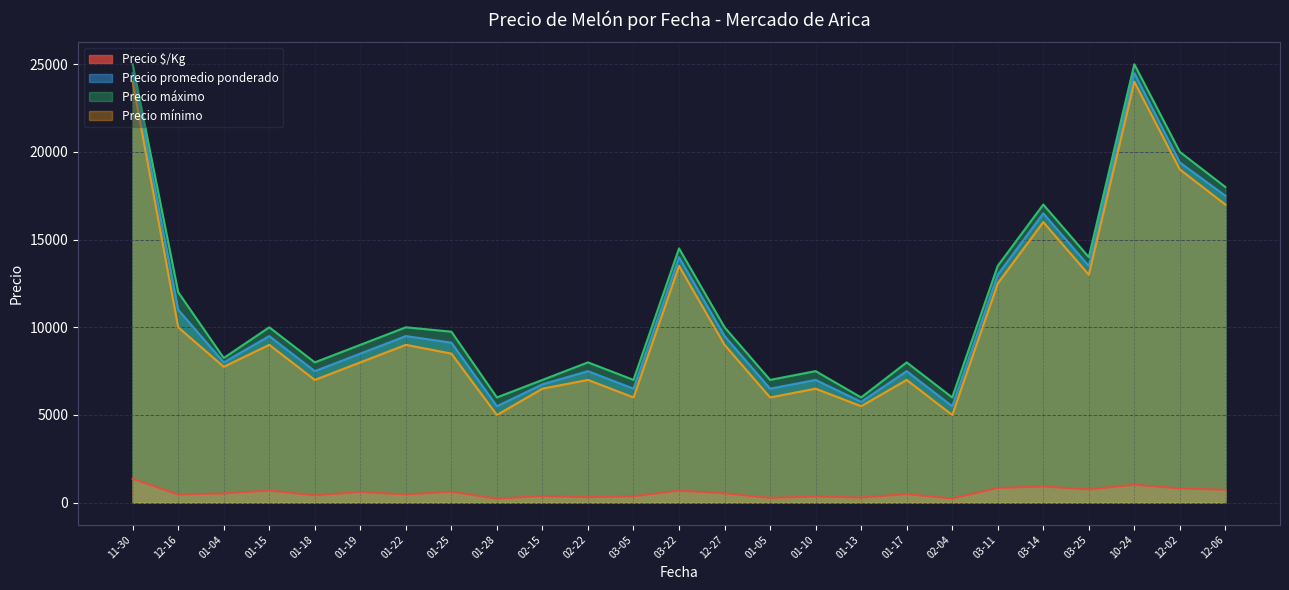

True or false: Precio $/Kg and Precio mínimo intersect in this chart.

False